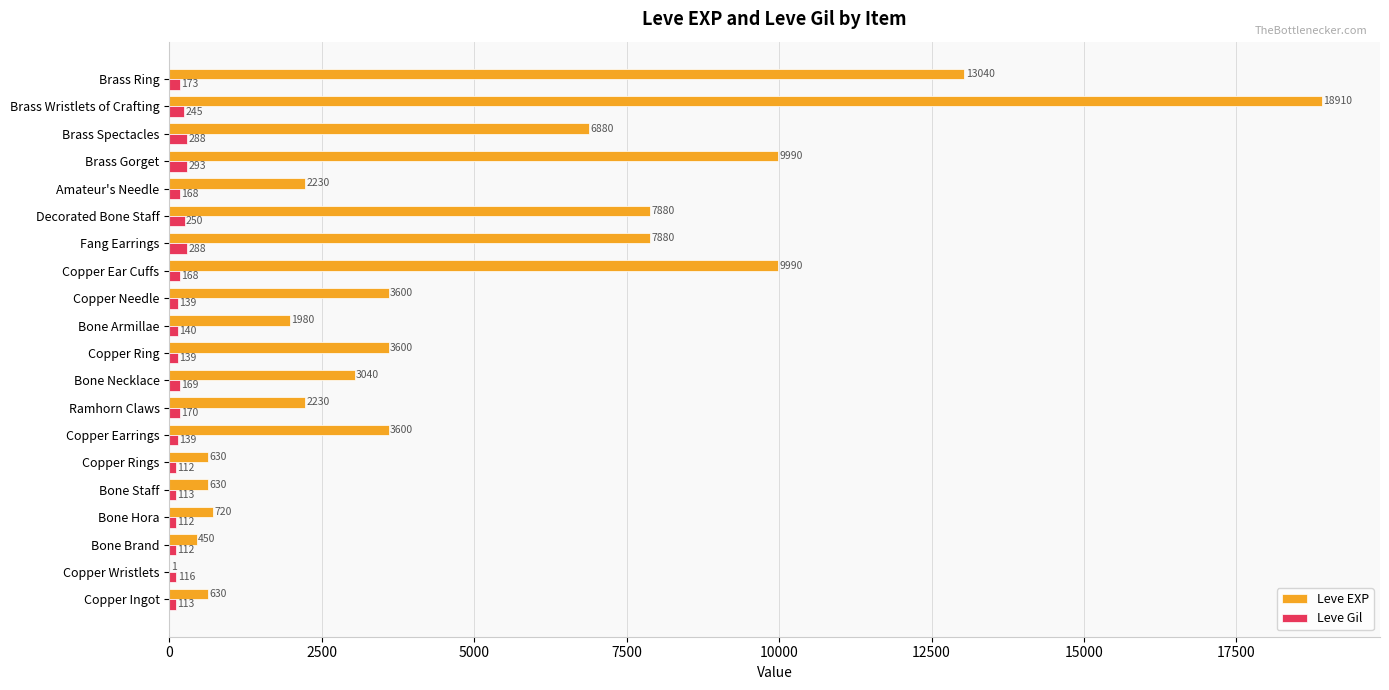

What is the total value across all series at Brass Ring?

13213